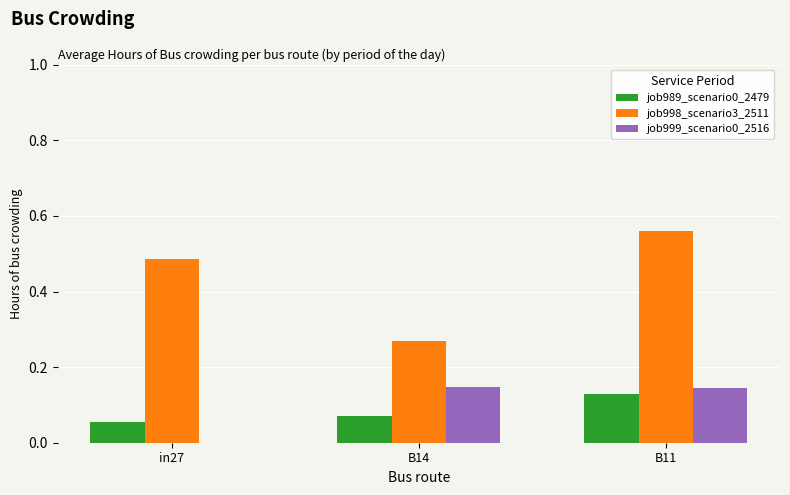

At which label does job998_scenario3_2511 reach its peak?

B11